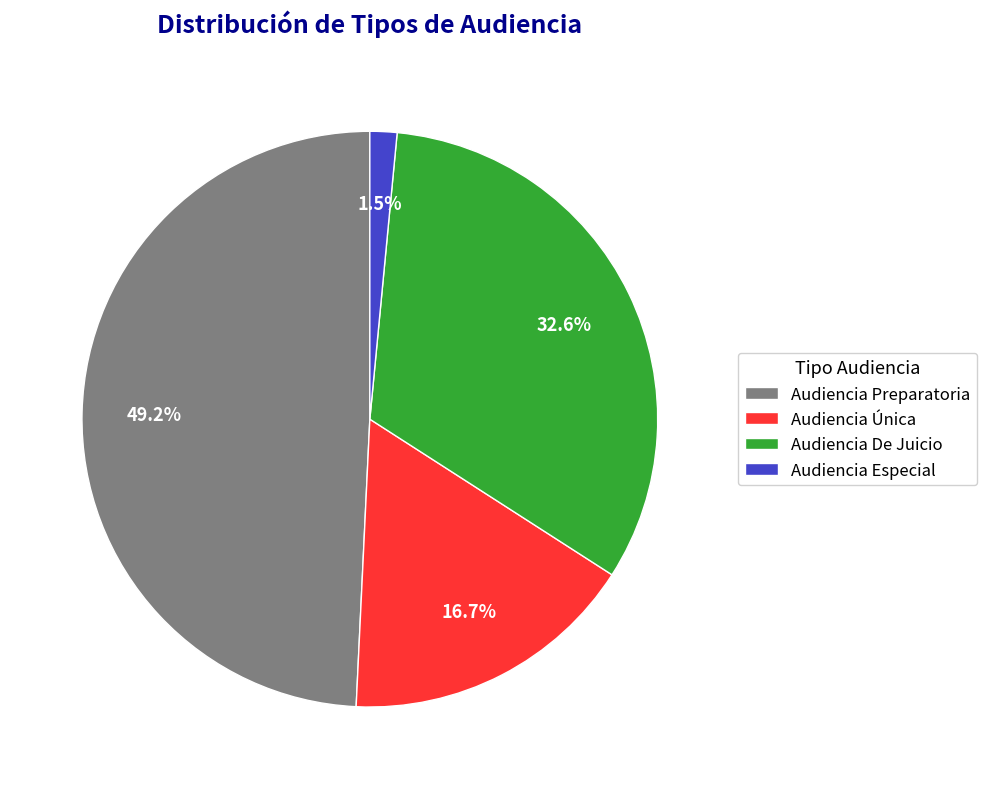

To the nearest percent, what is the average slice percentage?

25%